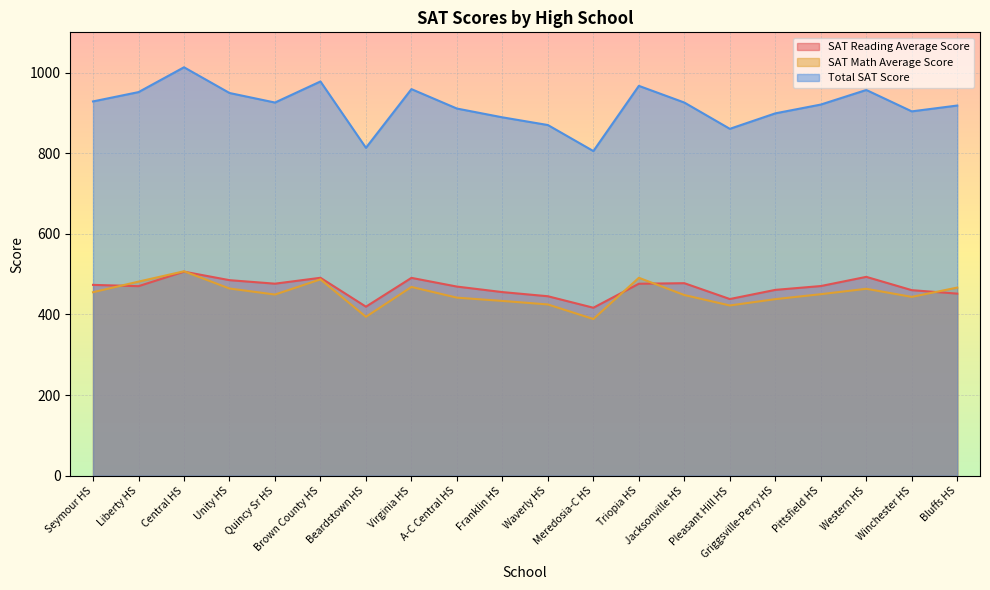

What is the label of the 19th point from the left?

Winchester HS